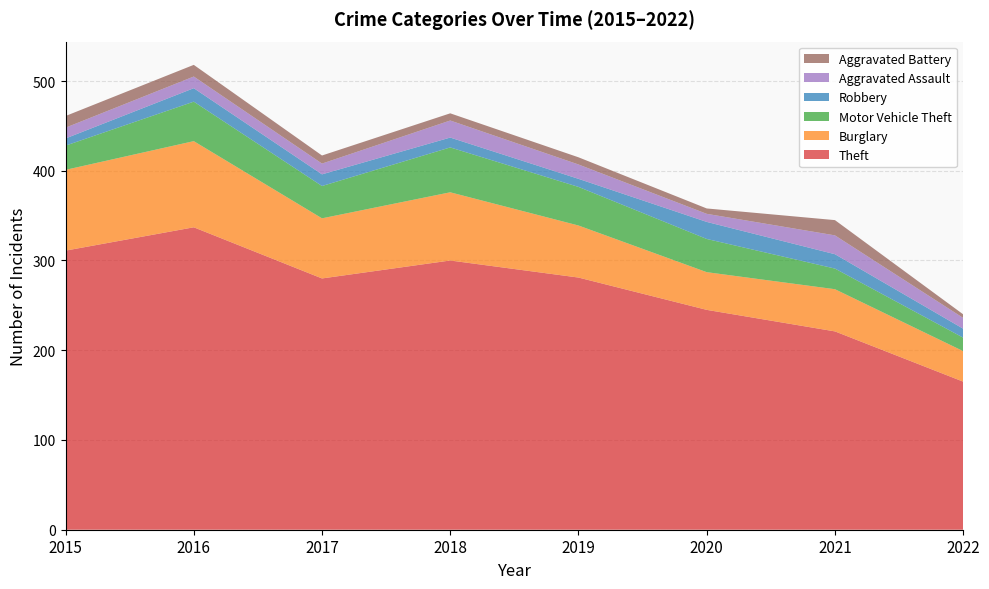

Reading right to left, list all the values displayed in this chart.

Theft: 165	221	245	281	300	280	337	311
Burglary: 34	47	42	58	76	67	96	90
Motor Vehicle Theft: 15	23	37	43	50	36	44	27
Robbery: 10	16	19	9	11	13	15	8
Aggravated Assault: 12	21	9	16	19	12	13	12
Aggravated Battery: 4	17	6	8	8	9	13	13